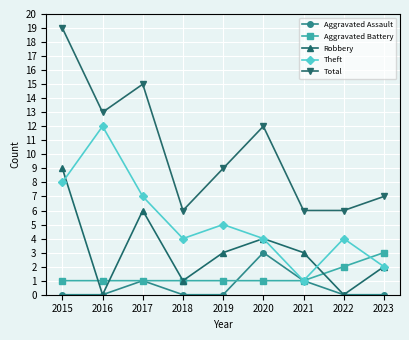

How many Aggravated Assault values are between 0 and 1?

8